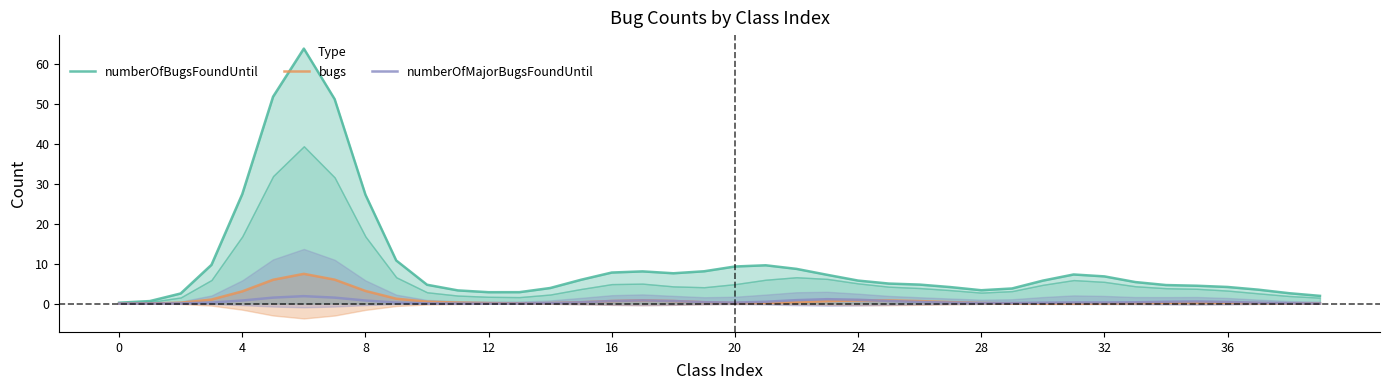

True or false: numberOfMajorBugsFoundUntil and numberOfBugsFoundUntil cross at least once.

False